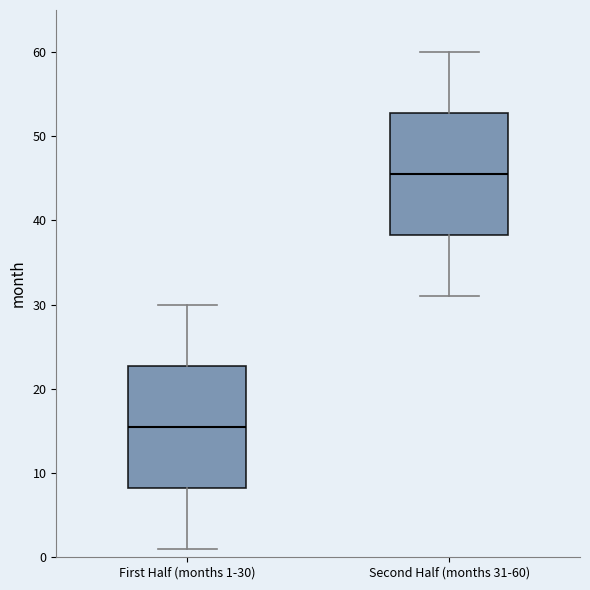

Reading left to right, transcribe this box plot: for each box, give where its median line is, the range the box spans, and where its two whiskers end, as read against the y-axis. The values are not printed on the chart, so give them approximately, as read against the axis.

First Half (months 1-30): median 16, box 8 to 23, whiskers 1 to 30
Second Half (months 31-60): median 46, box 38 to 53, whiskers 31 to 60